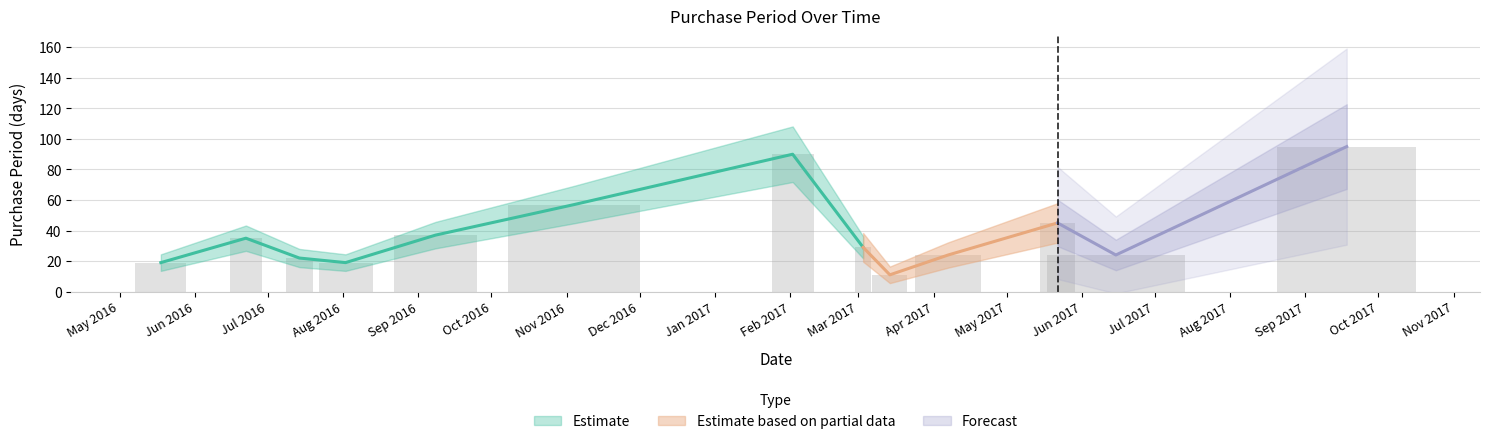

Is it true that the value at 2017-09-18 is 140?

False